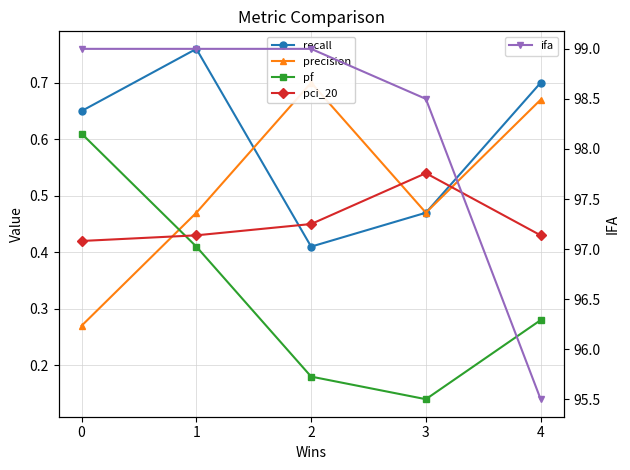

Reading left to right, what are all the values shown in this chart?

recall: 4=0.7	3=0.5	2=0.4	1=0.8	0=0.7
precision: 4=0.7	3=0.5	2=0.7	1=0.5	0=0.3
pf: 4=0.3	3=0.1	2=0.2	1=0.4	0=0.6
pci_20: 4=0.4	3=0.5	2=0.5	1=0.4	0=0.4
ifa: 4=95.5	3=98.5	2=99.0	1=99.0	0=99.0